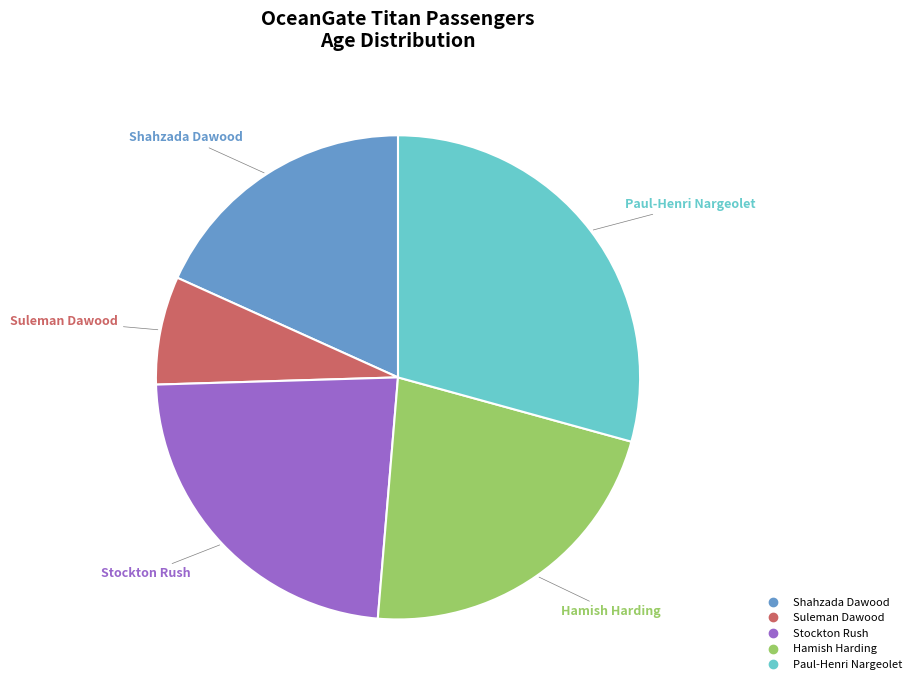

What percentage is the Shahzada Dawood slice, to the nearest percent?

18%